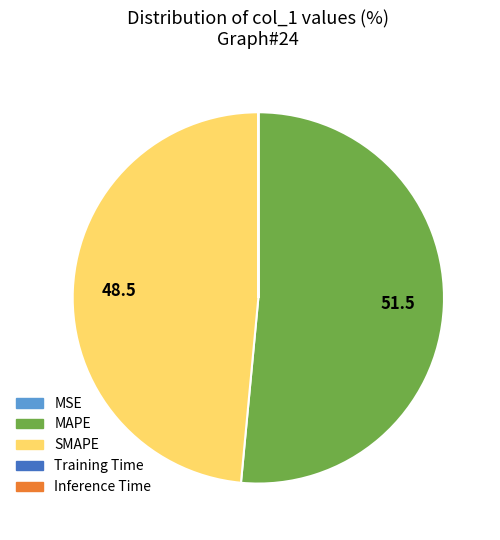

What is the ratio of the value at MAPE to the value at SMAPE?

1.1